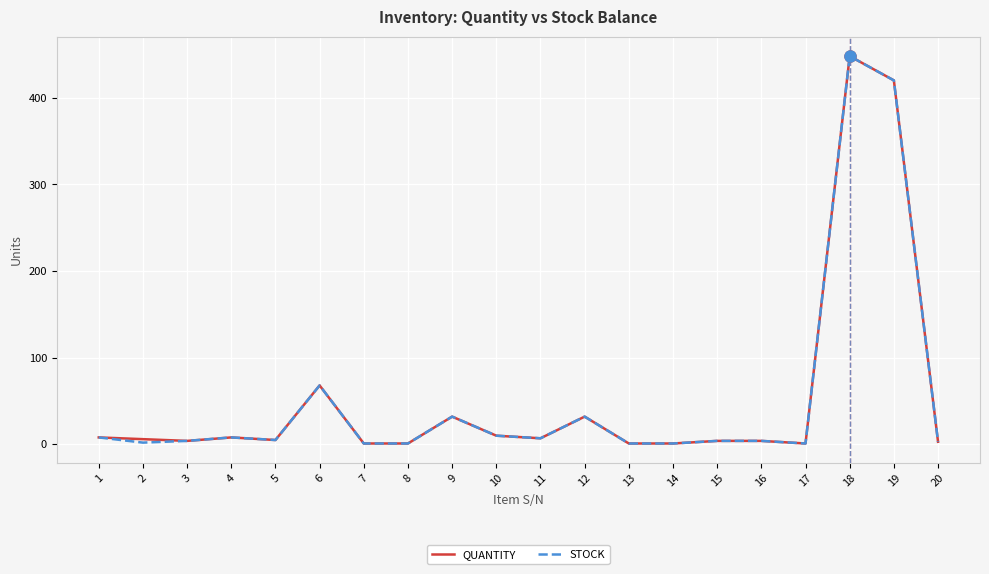

The STOCK series shows 645 at 18. True or false?

False